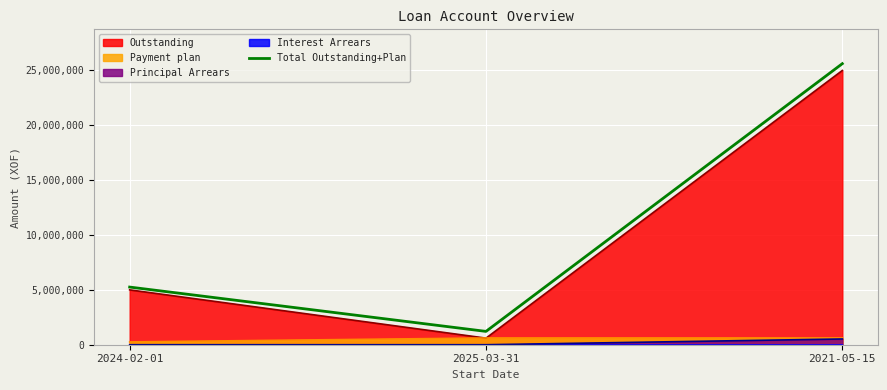

The value at 2024-02-01 is 5256000. True or false?

True